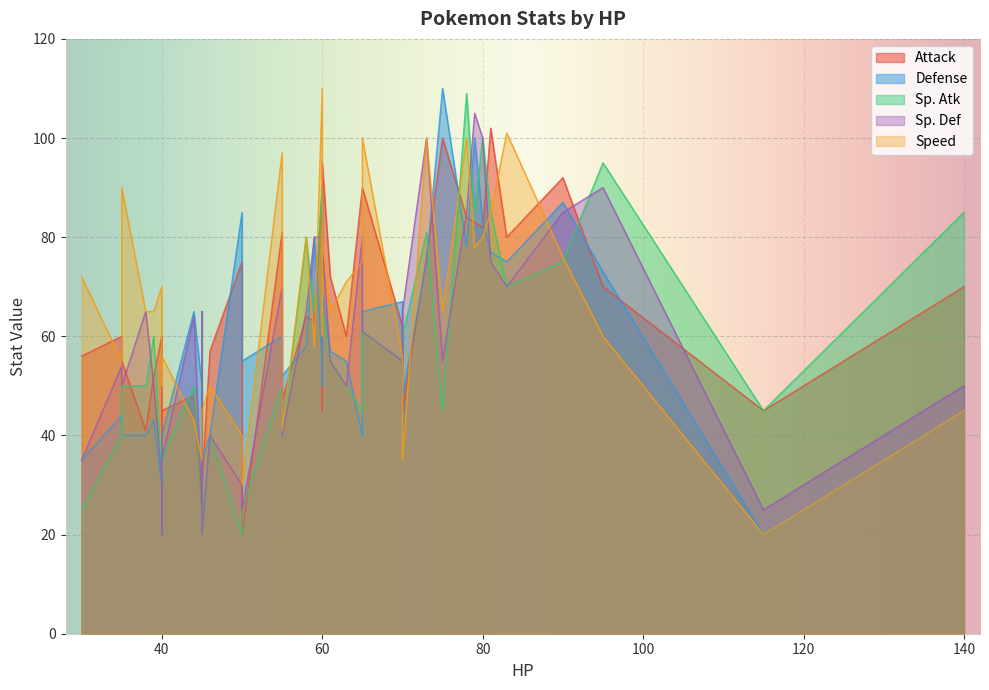

What is the total value across all series at 60?

345